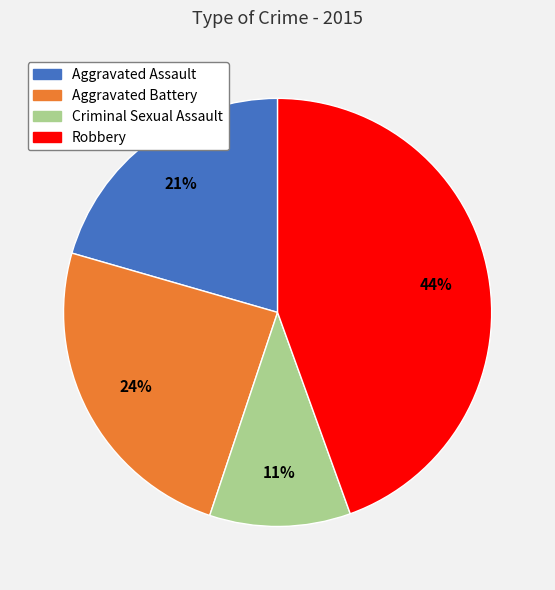

Which category has the biggest portion of the pie?

Robbery